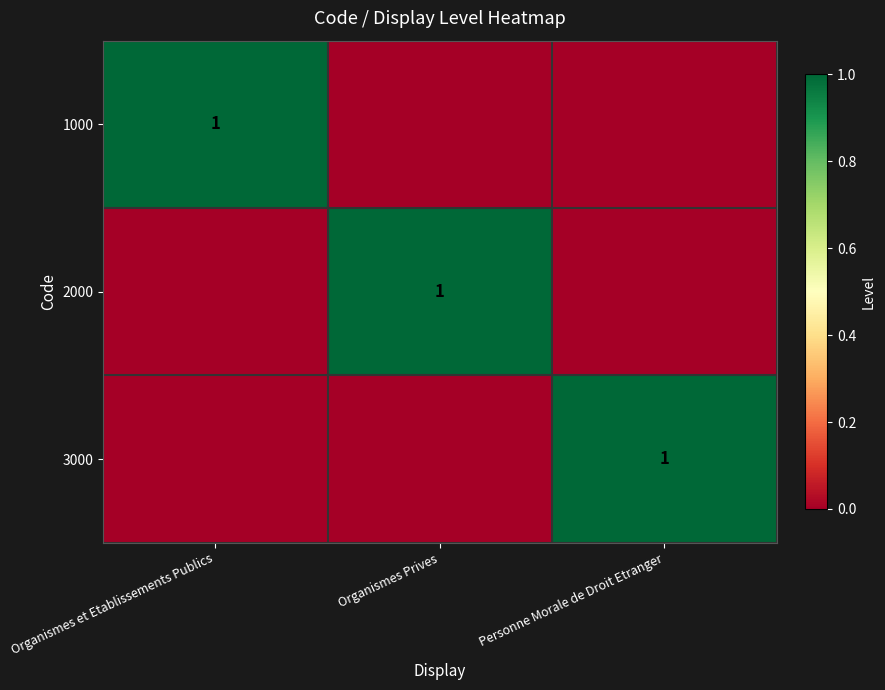

The value of 3000 at Personne Morale de Droit Etranger is 2. True or false?

False